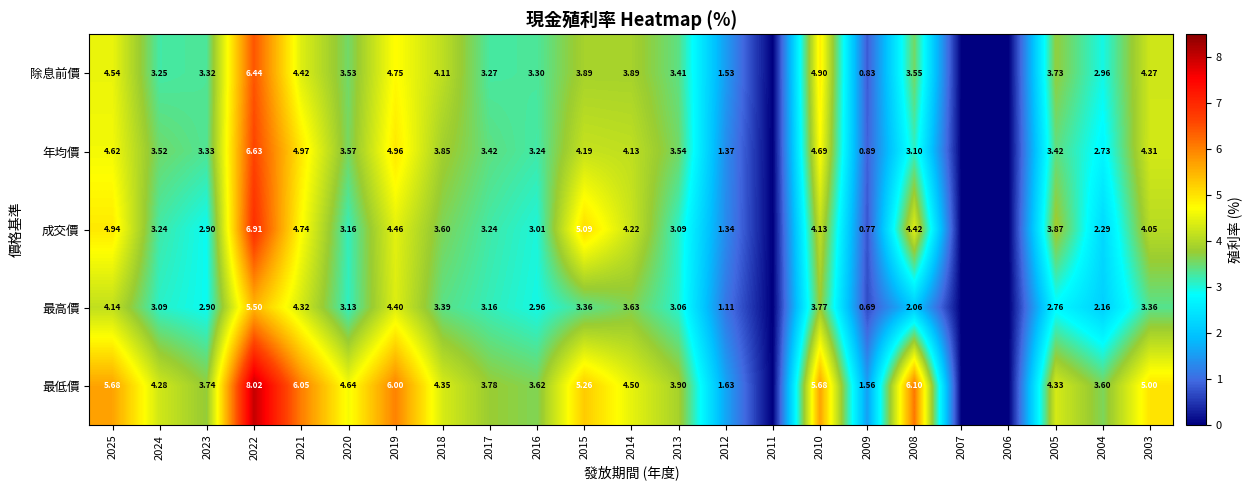

Is the value of 年均價 at 2018 greater than the value of 最低價 at 2017?

Yes